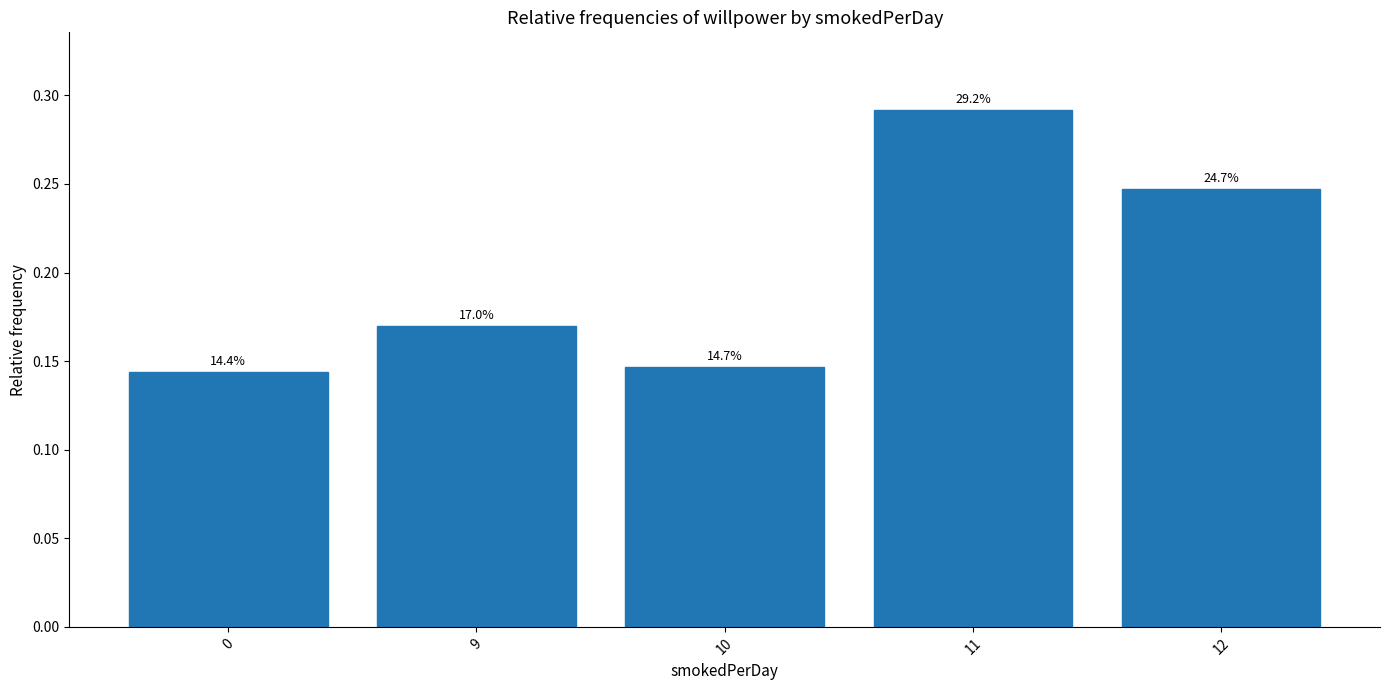

What is the value of the 3rd bar from the left?

0.1